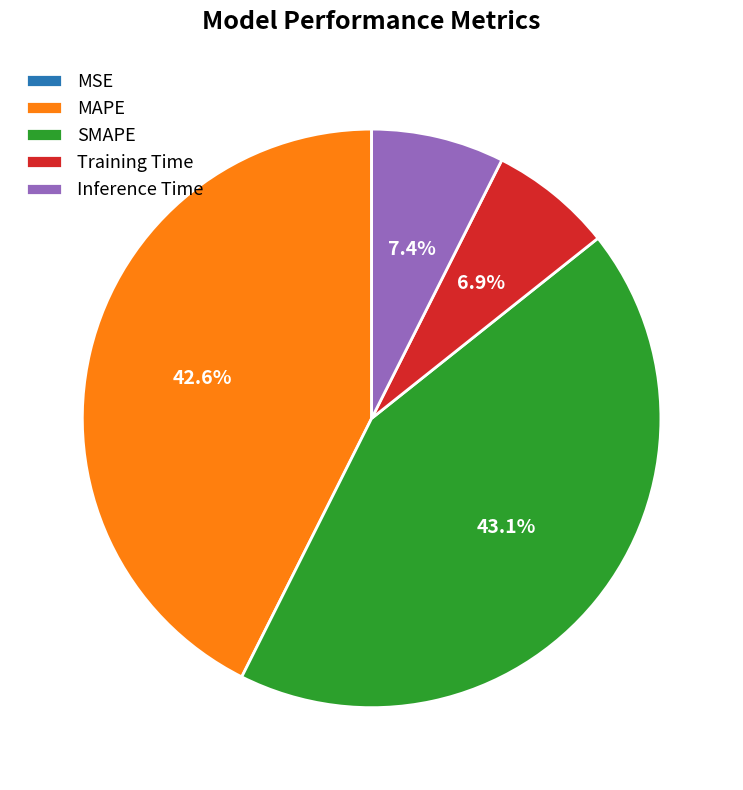

What is the largest slice in the pie chart?

SMAPE